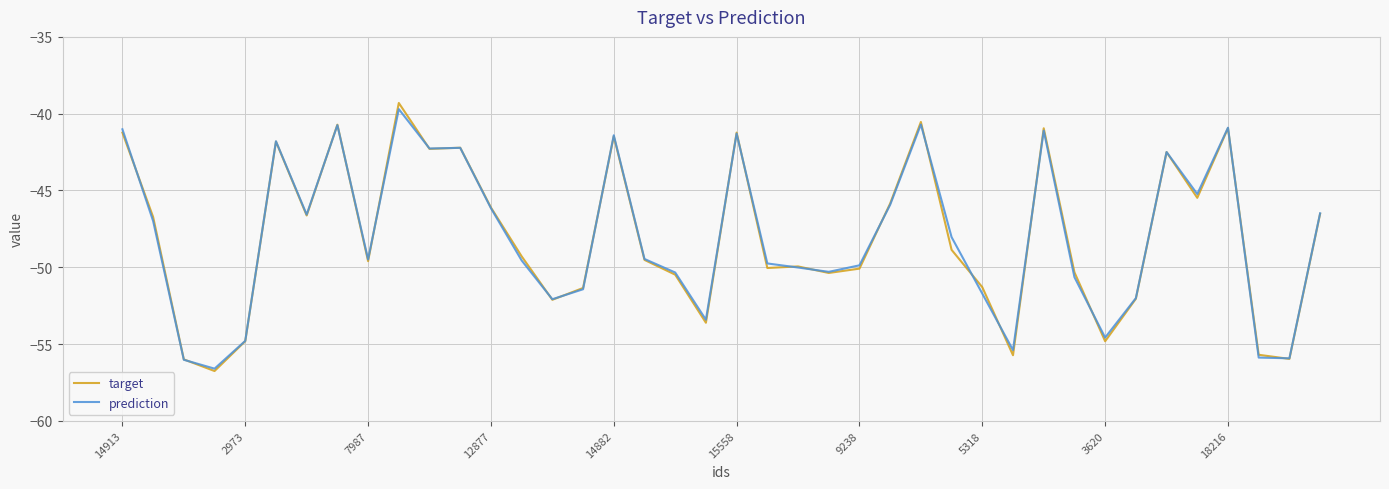

How many series are shown in this chart?

2